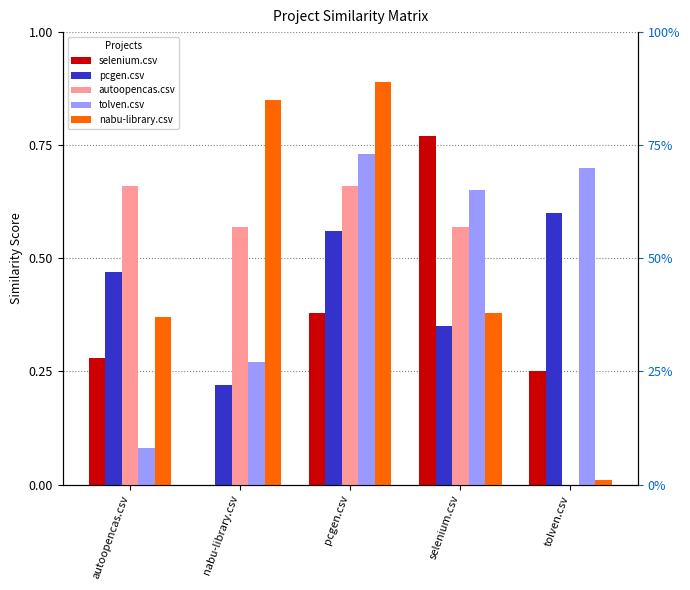

Rank the categories by selenium.csv value from lowest to highest.

nabu-library.csv, tolven.csv, autoopencas.csv, pcgen.csv, selenium.csv